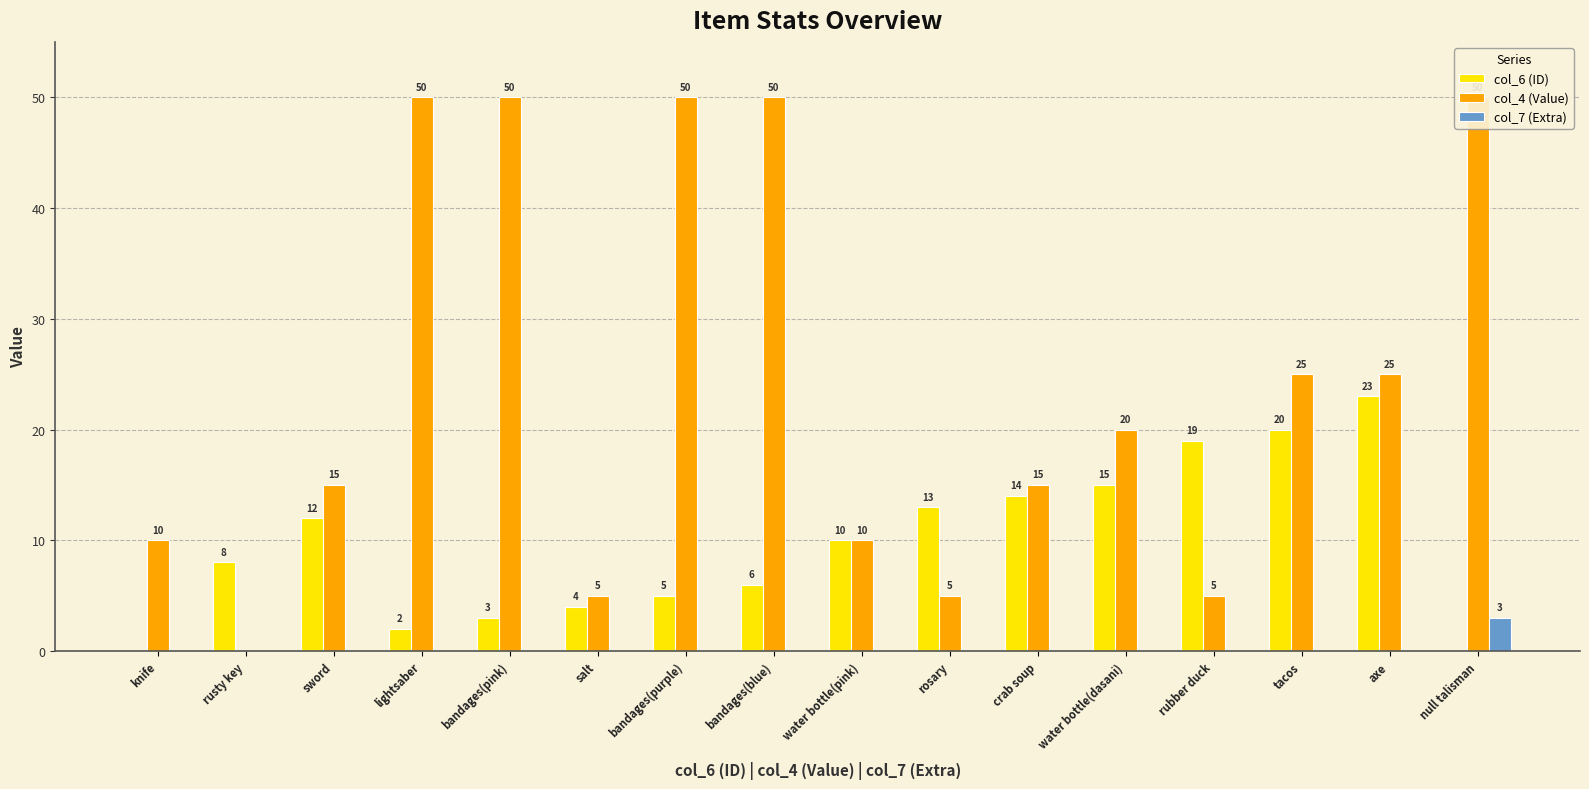

Which series changed the most between rosary and tacos?

col_4 (Value)